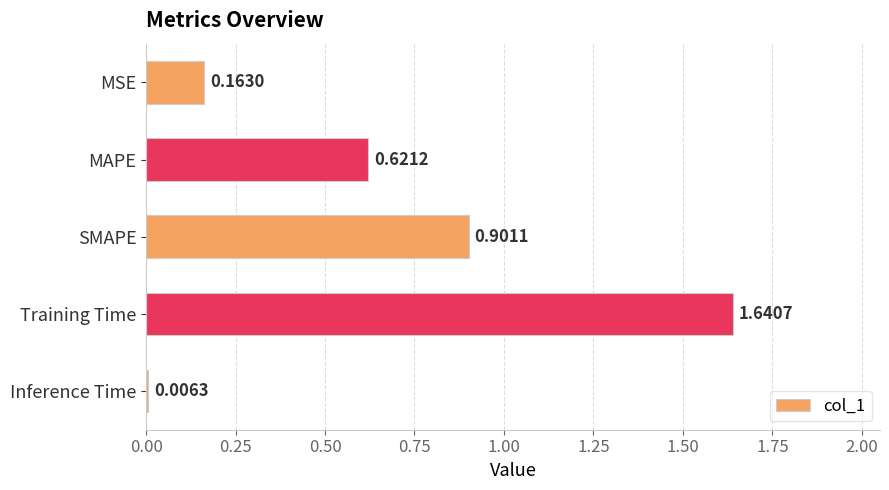

What is the average value?

0.7